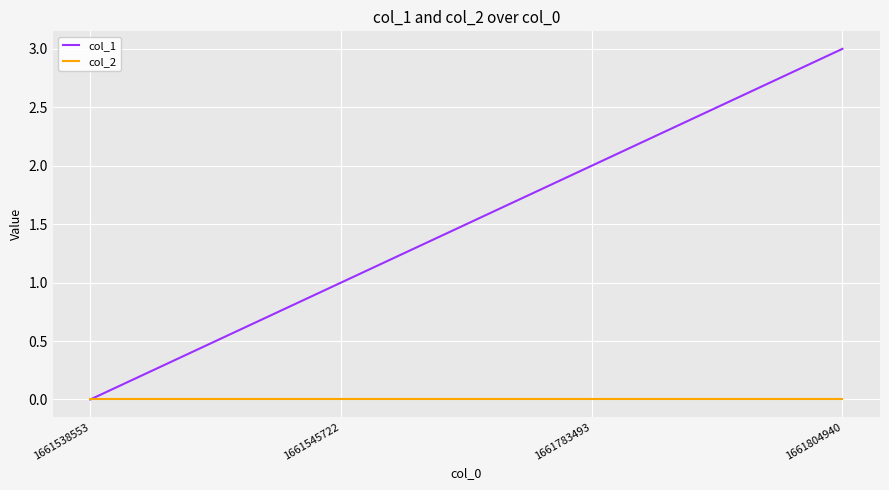

Does the chart display data point markers on the line(s)?

No